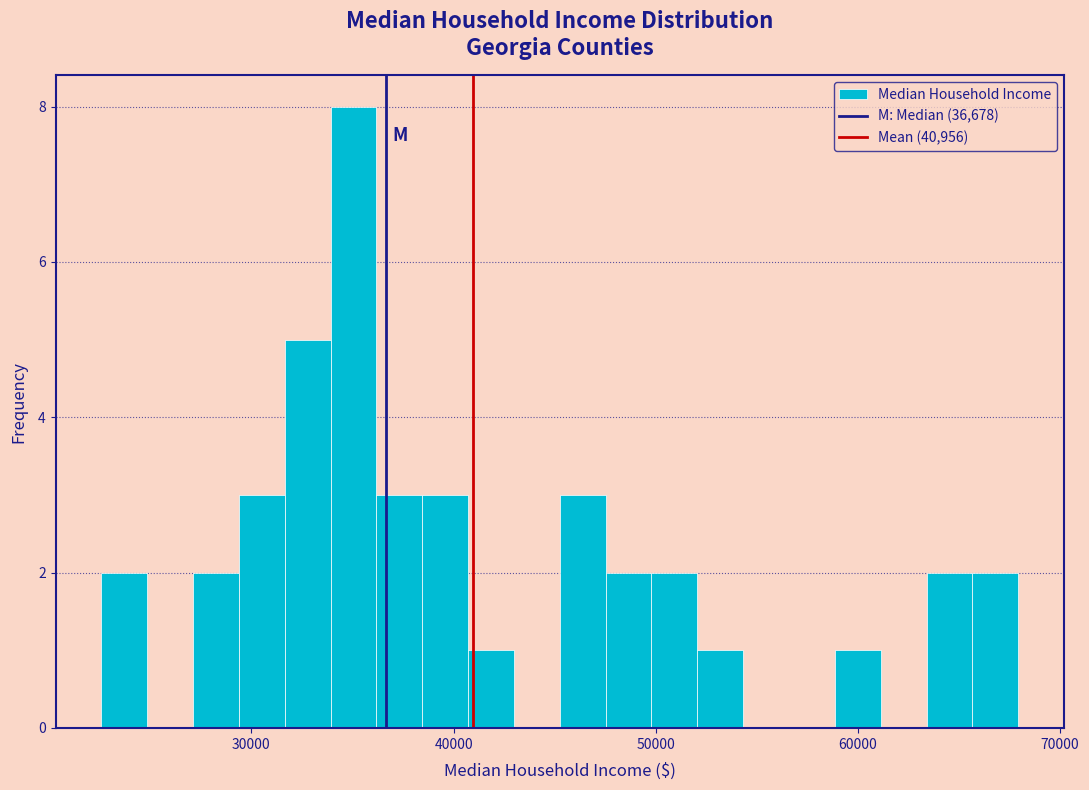

Around what value on the x-axis is the tallest bar? Give the approximate position of its centre, as read against the axis.

35000